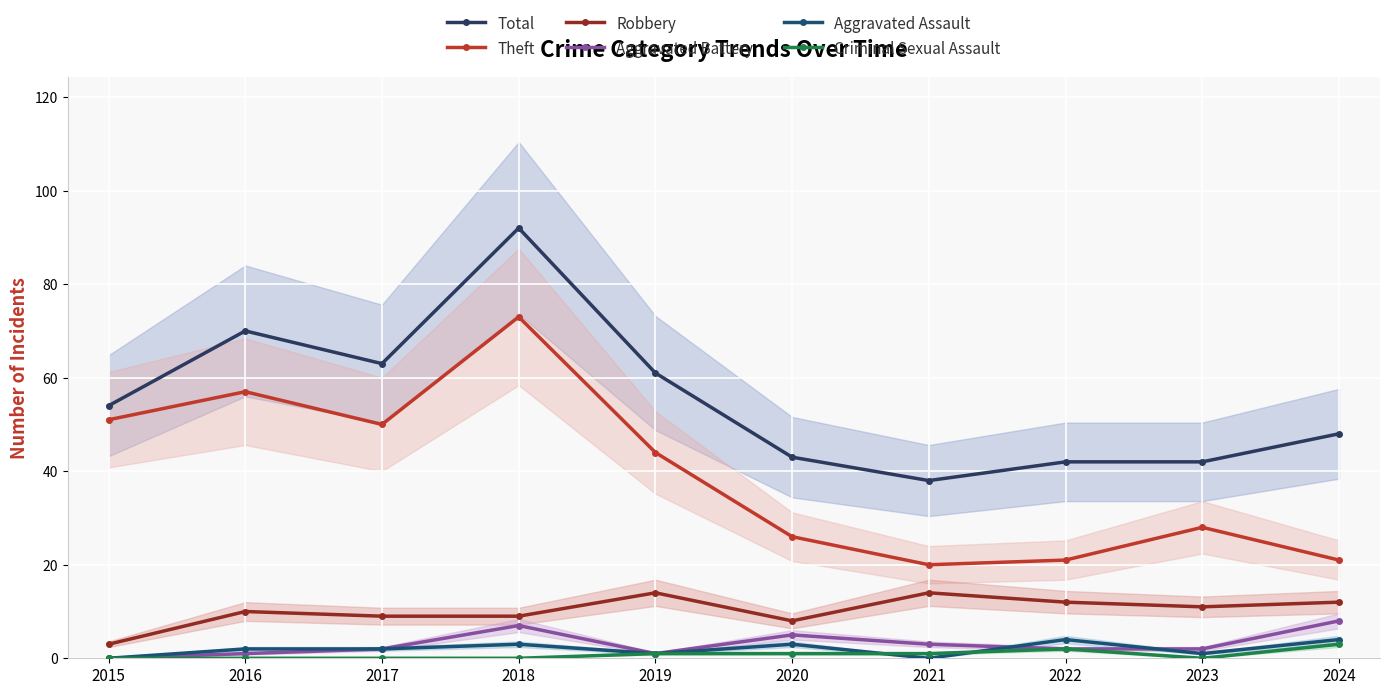

What is the sum of the Total values at 2015 and 2016?

124